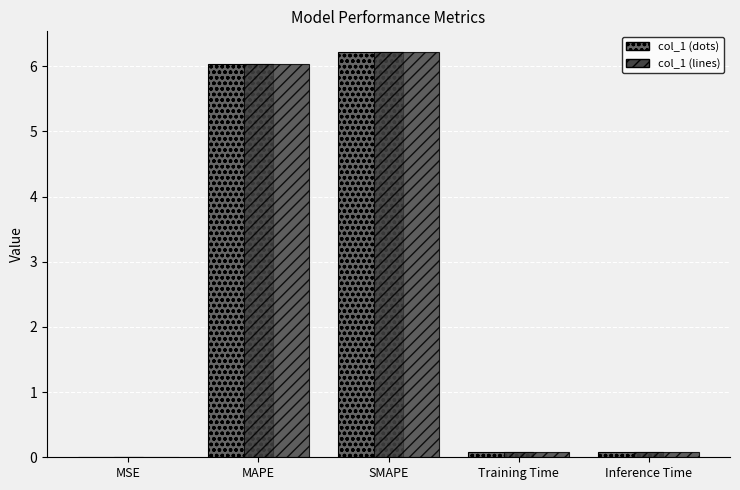

At which category does the chart reach its peak across all series?

SMAPE